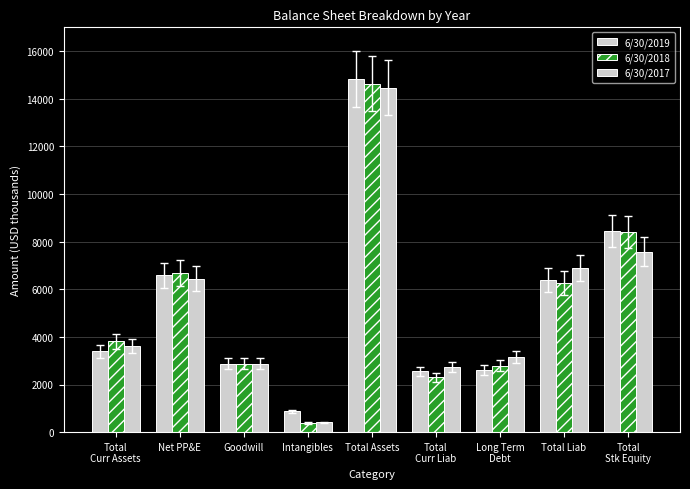

Rank the categories by 6/30/2017 value from lowest to highest.

Intangibles, Total
Curr Liab, Goodwill, Long Term
Debt, Total
Curr Assets, Net PP&E, Total Liab, Total
Stk Equity, Total Assets